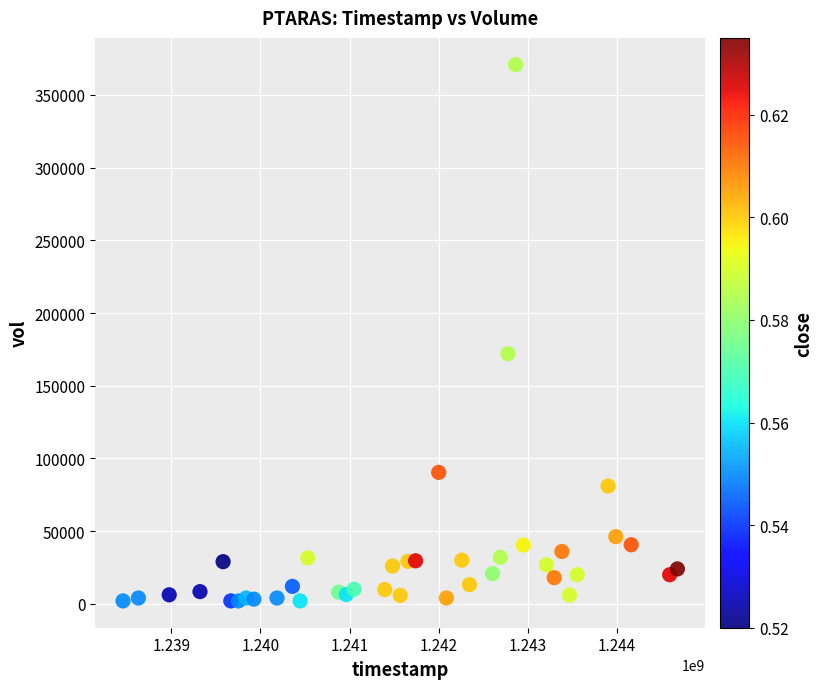

What is the range of Y values (max minus min)?

368800